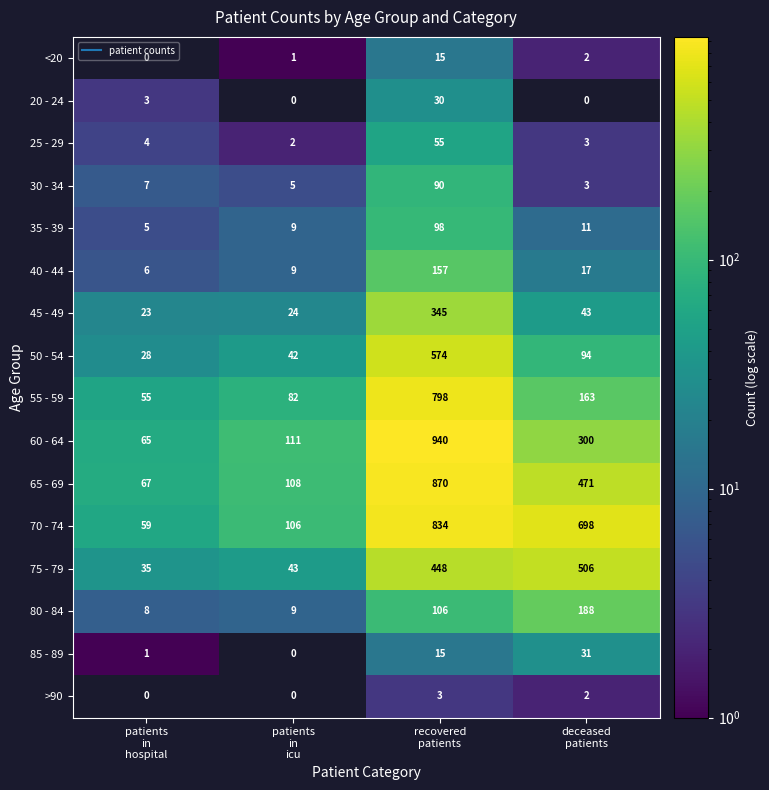

Rank the series at deceased patients from lowest to highest value.

<20, 20 - 24, >90, 25 - 29, 30 - 34, 35 - 39, 40 - 44, 85 - 89, 45 - 49, 50 - 54, 55 - 59, 80 - 84, 60 - 64, 65 - 69, 75 - 79, 70 - 74